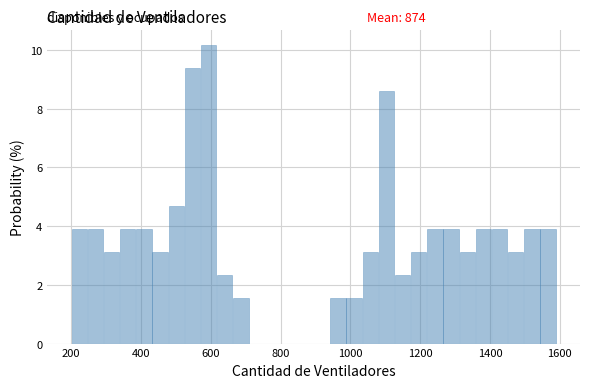

Read against the x-axis, roughly where is the centre of the tallest bar?

600